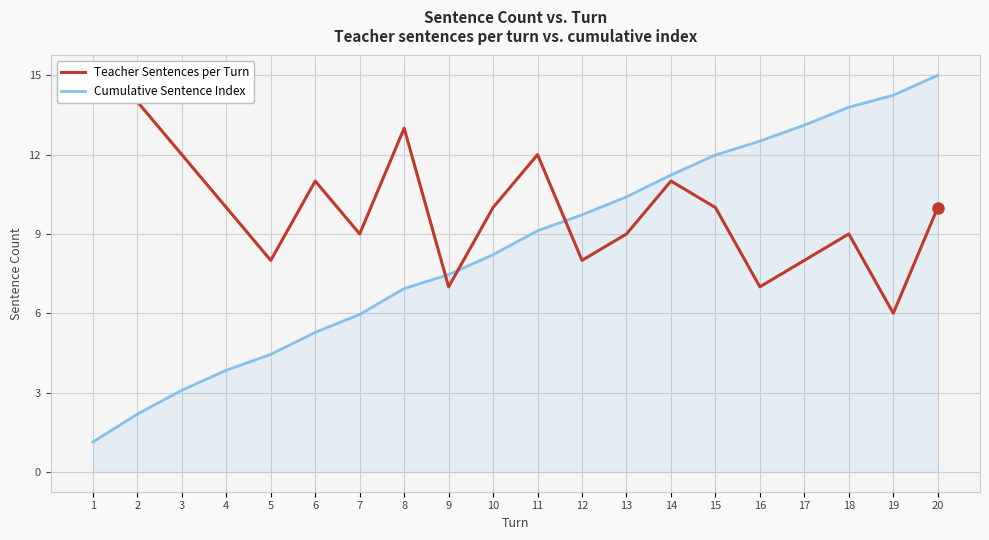

Reading left to right, extract all data points from this chart.

Teacher Sentences per Turn: 1=15.0	2=14.0	3=12.0	4=10.0	5=8.0	6=11.0	7=9.0	8=13.0	9=7.0	10=10.0	11=12.0	12=8.0	13=9.0	14=11.0	15=10.0	16=7.0	17=8.0	18=9.0	19=6.0	20=10.0
Cumulative Sentence Index: 1=1.1	2=2.2	3=3.1	4=3.8	5=4.4	6=5.3	7=6.0	8=6.9	9=7.5	10=8.2	11=9.1	12=9.7	13=10.4	14=11.2	15=12.0	16=12.5	17=13.1	18=13.8	19=14.2	20=15.0